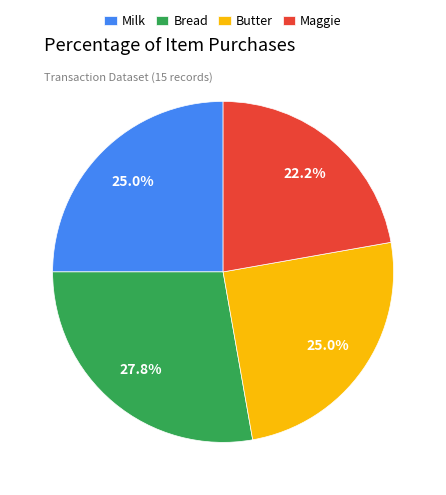

To the nearest percent, what percentage of the pie is Bread?

28%